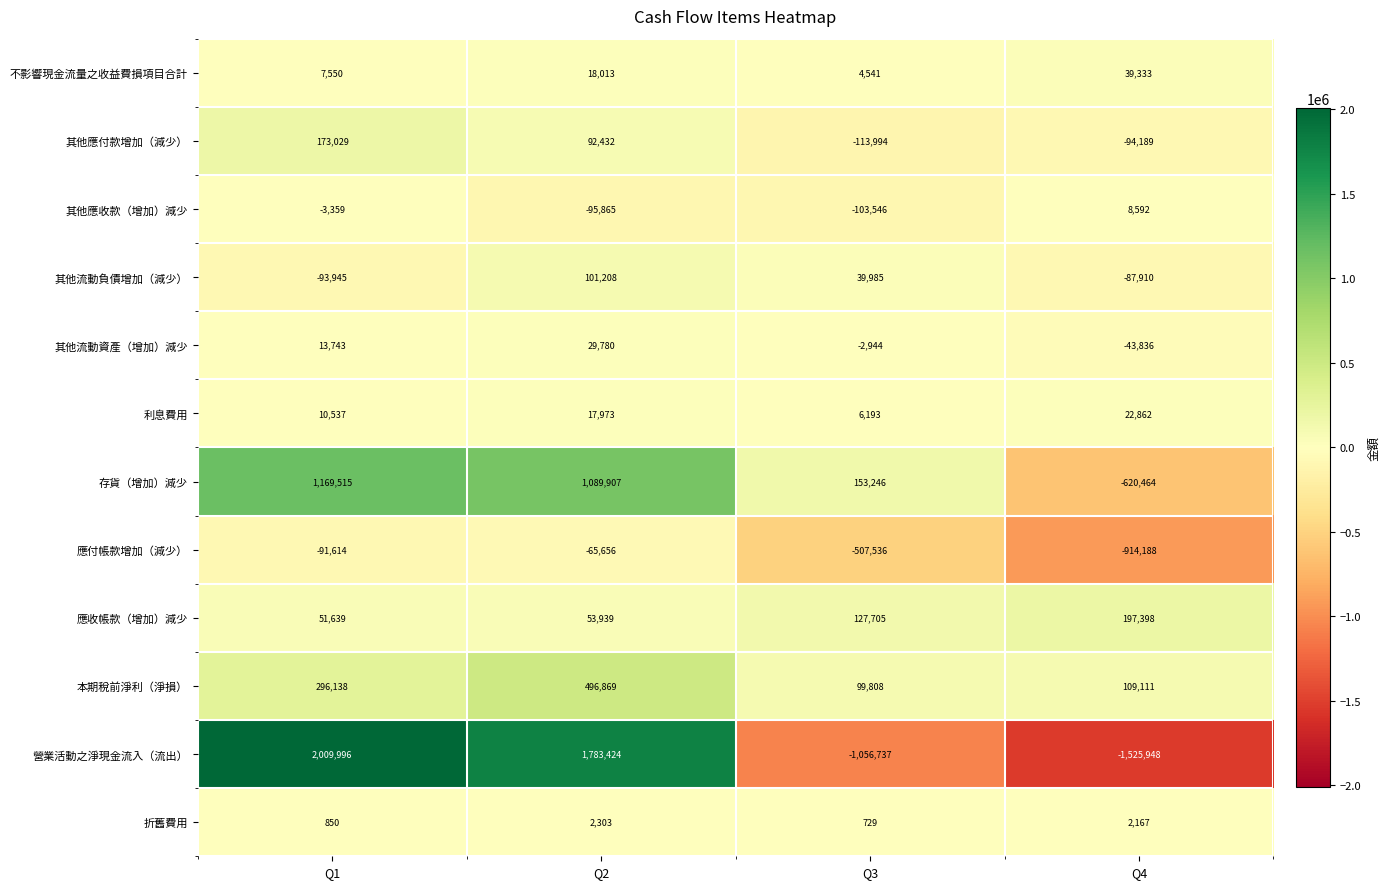

What is the spread (max minus min) of values at Q3?

1209983